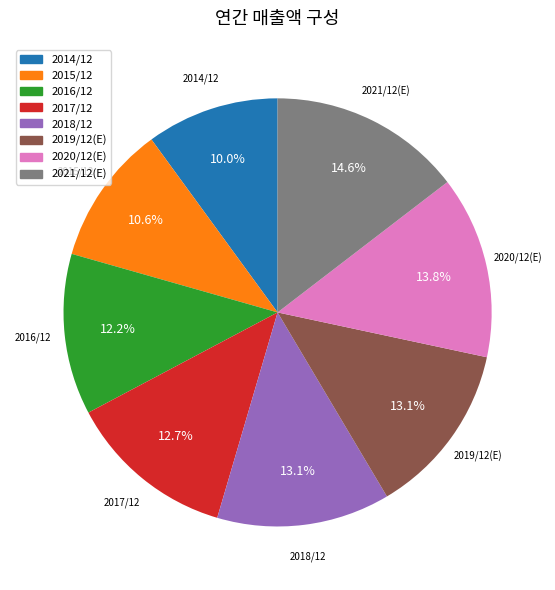

What is the ratio of the value at 2018/12 to the value at 2015/12?

1.2